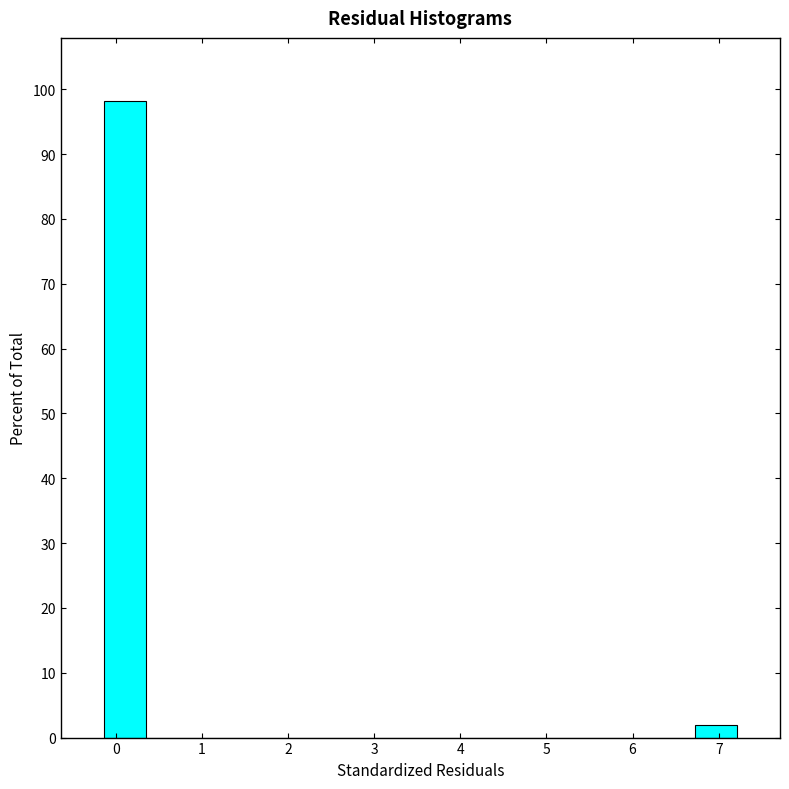

What is the height of the bar covering 6.7 to 7.2 on the x-axis? Neither the bar edges nor the heights are printed on the chart, so give them approximately, as read against the axes.

2